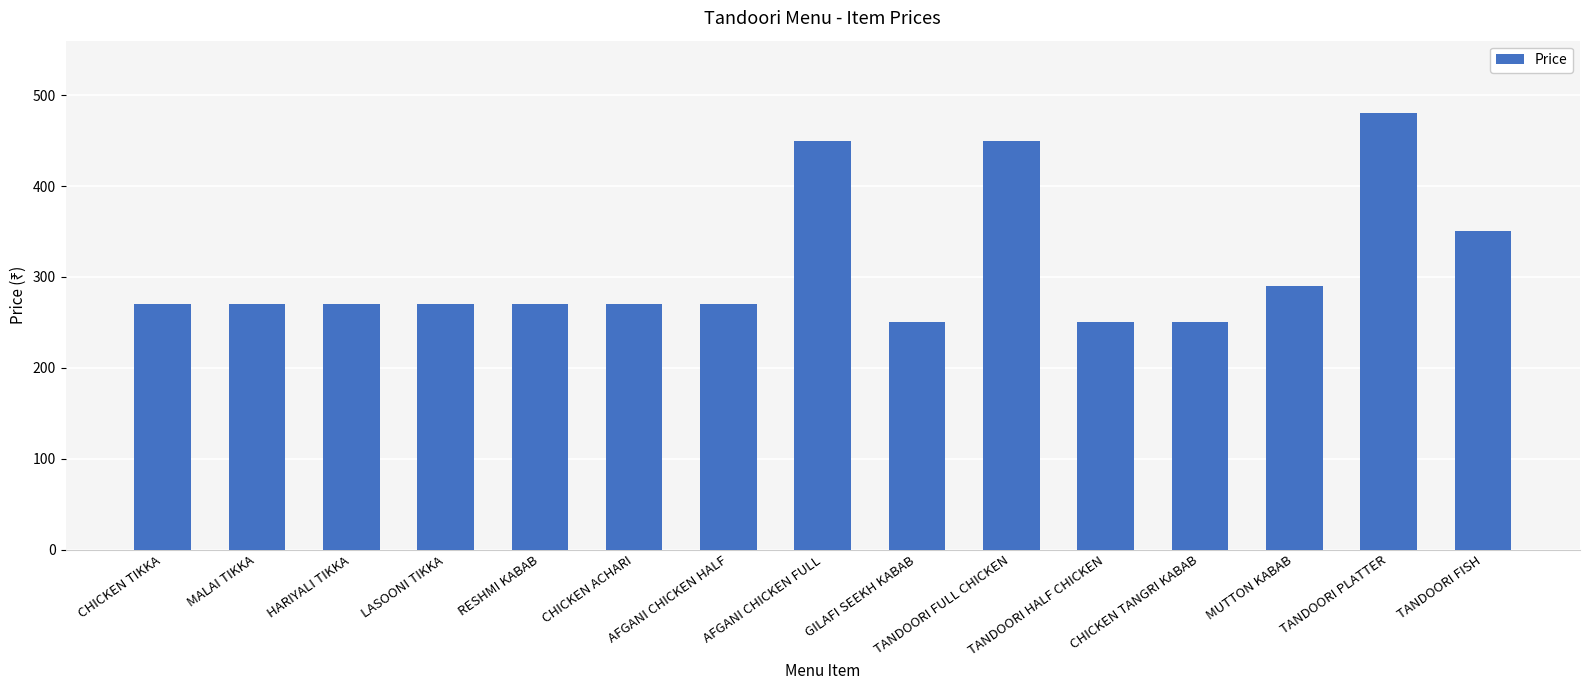

What is the value of the 4th bar from the left?

270